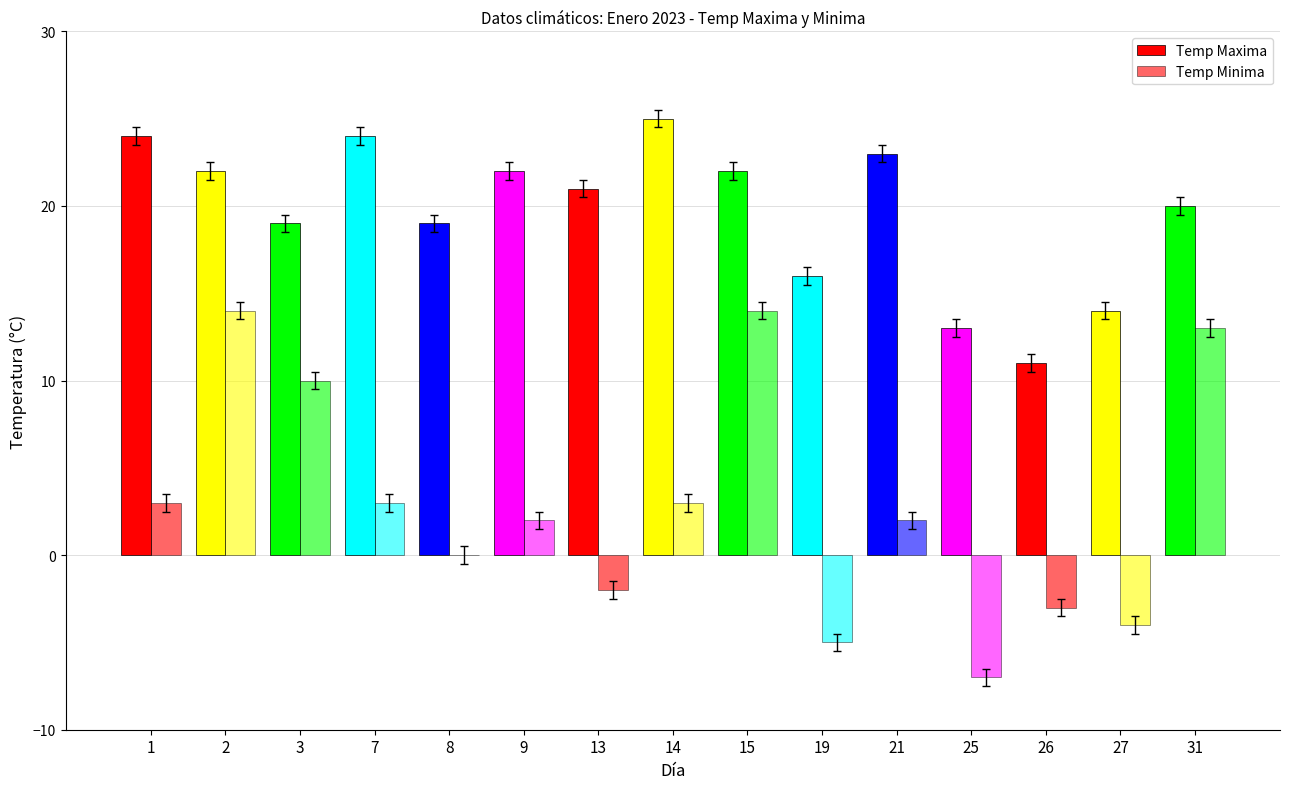

Which category has the lowest value across all series?

25